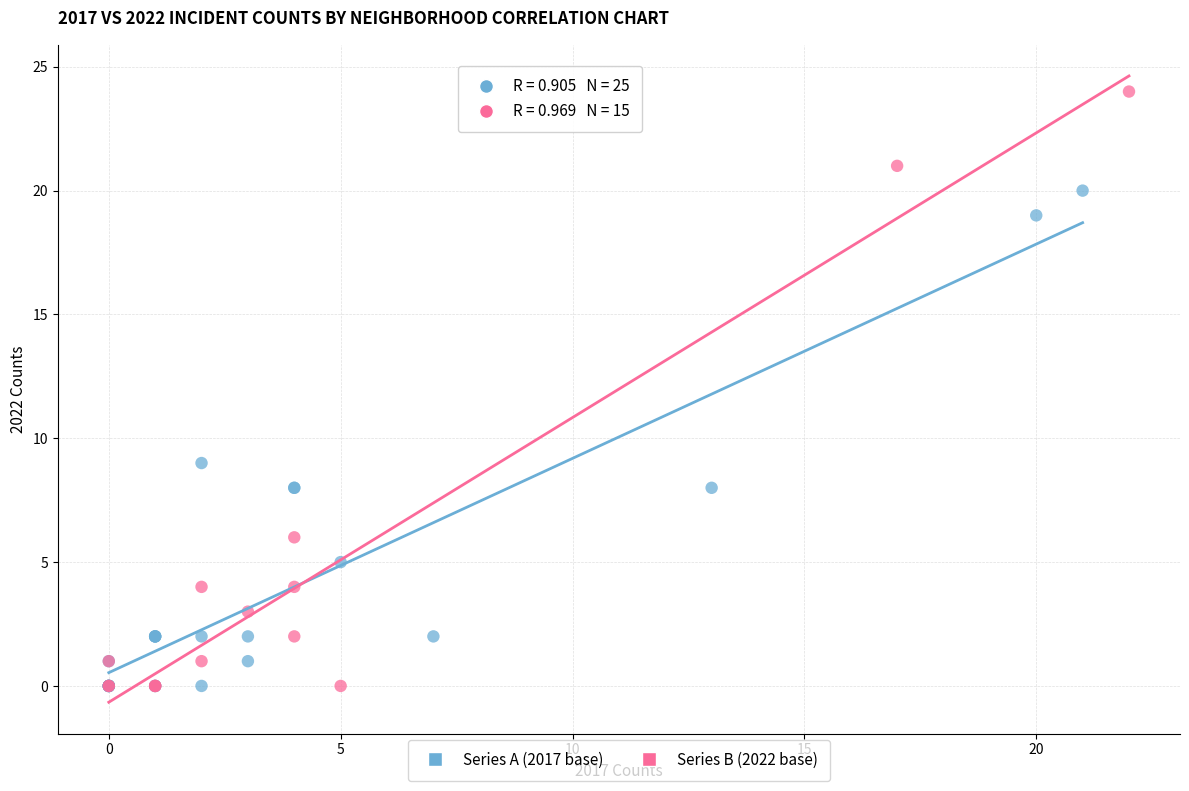

Which series contains the highest Y value?

Series B (2022 base)